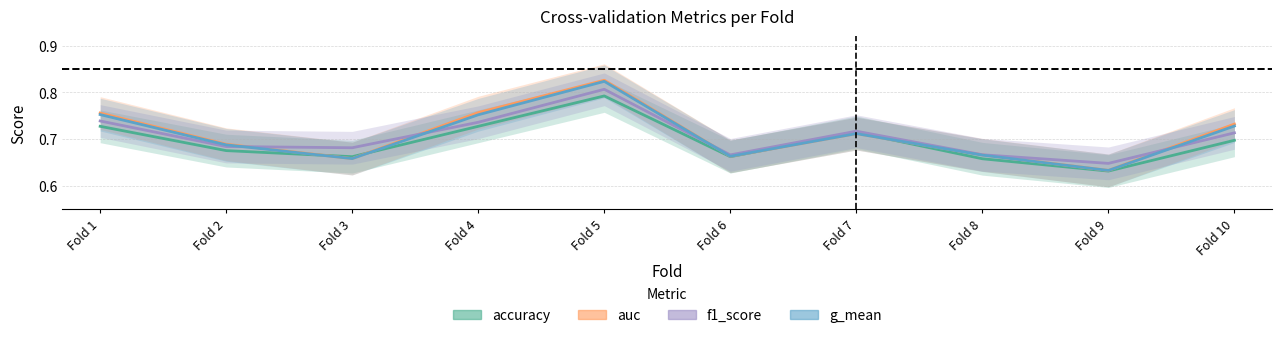

What is the highest value of the g_mean series?

0.8